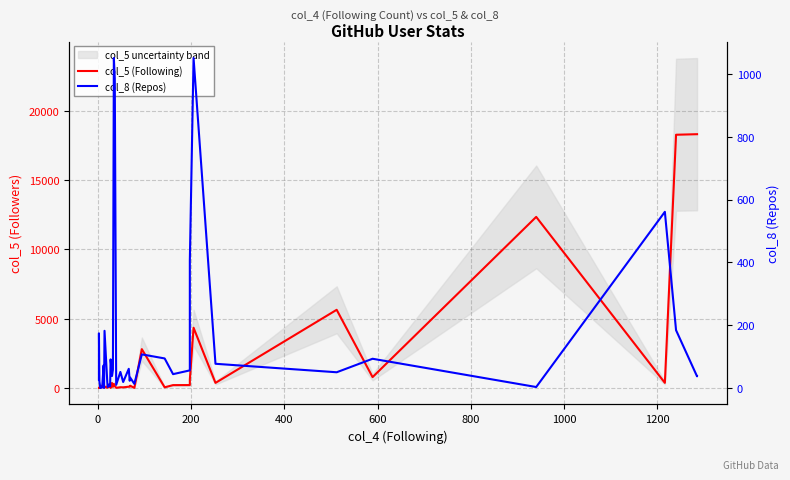

Is the value of col_8 (Repos) at 12 greater than the value of col_5 (Following) at 200?

No